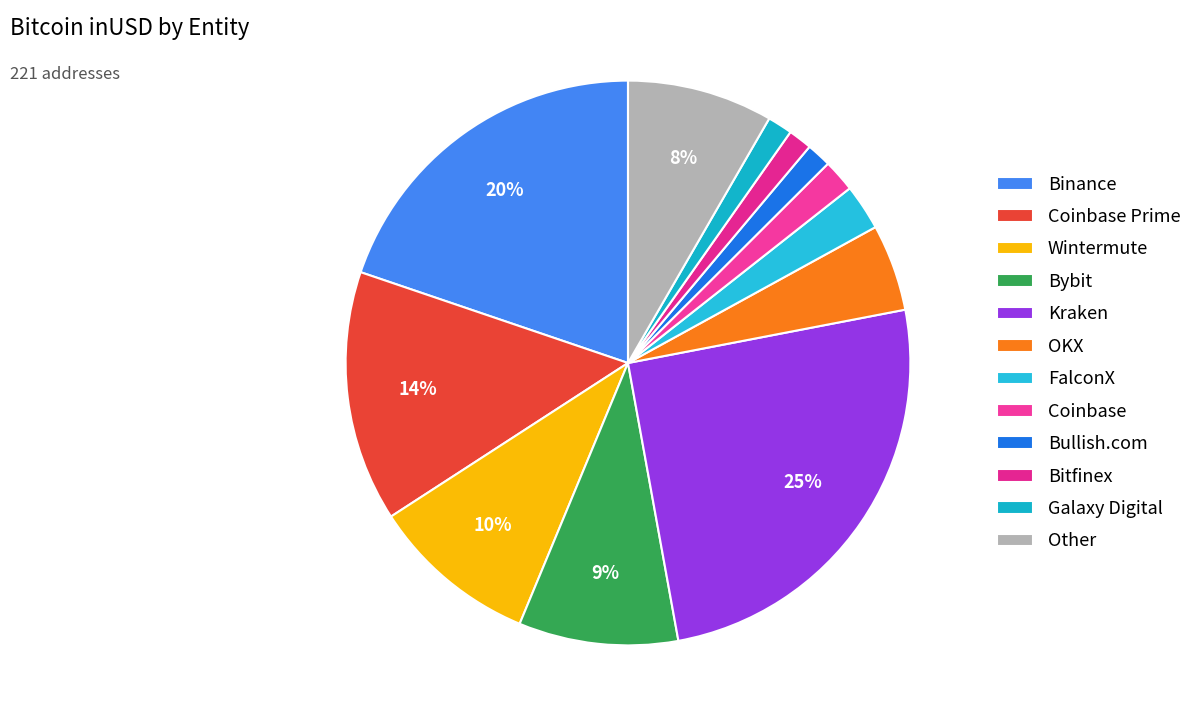

How many segments does this pie chart have?

12